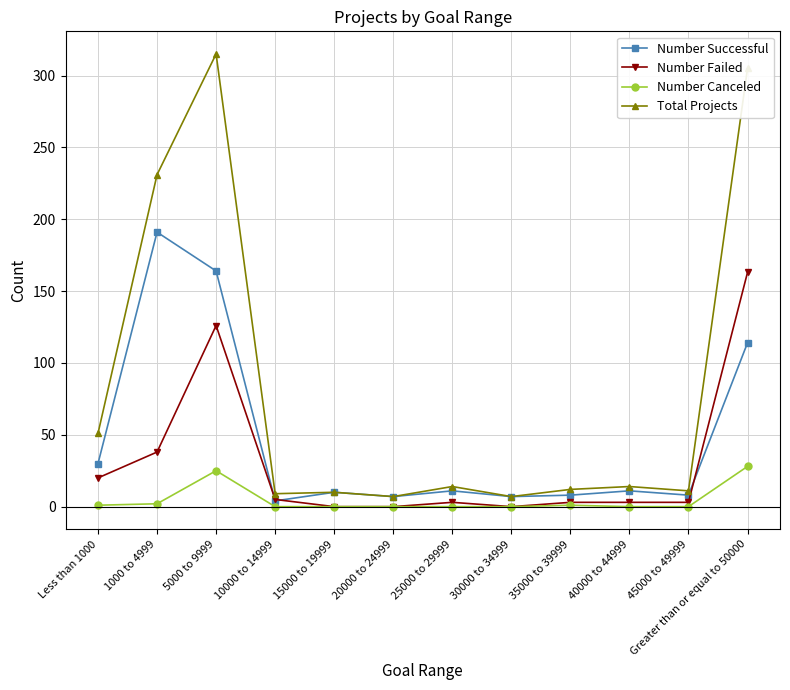

At which category does the chart reach its peak across all series?

5000 to 9999